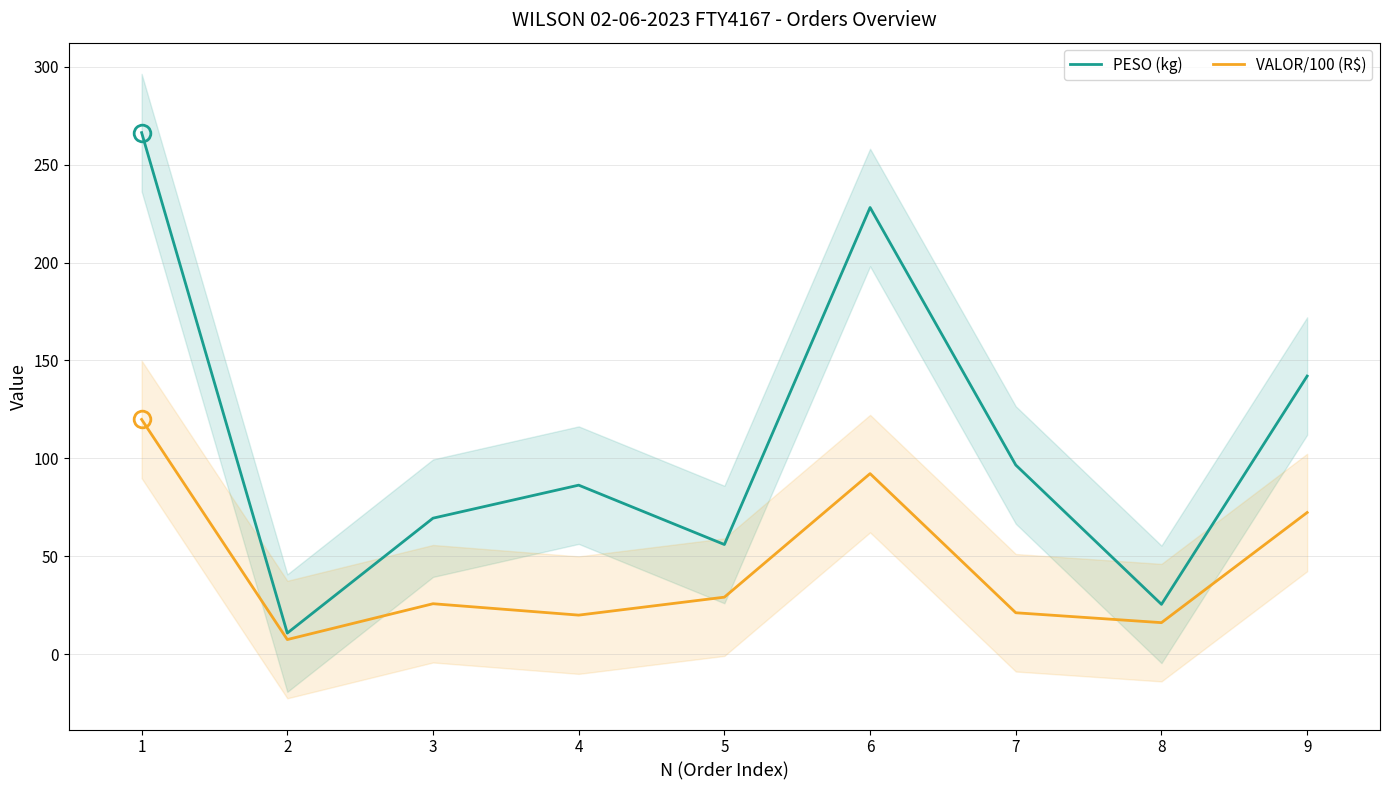

Where is PESO (kg) nearest to the value 138?

9